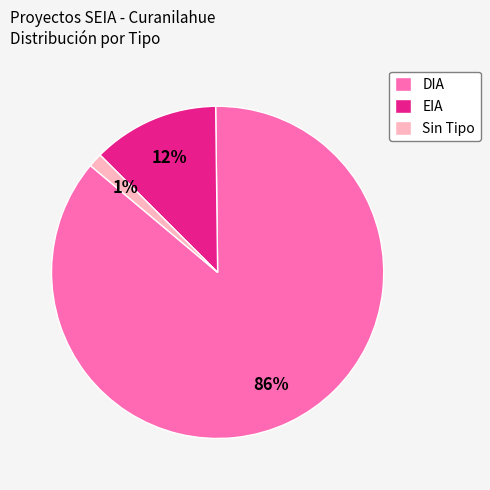

Which has a higher value, EIA or DIA?

DIA